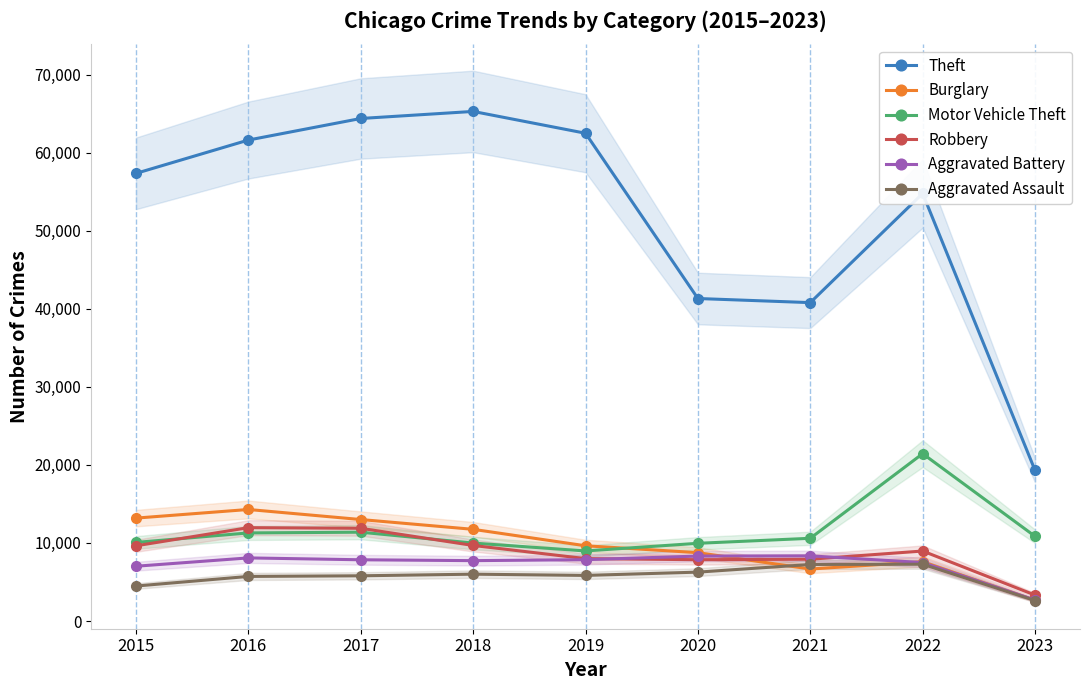

True or false: Burglary has more than 2 points higher than both neighbors.

False